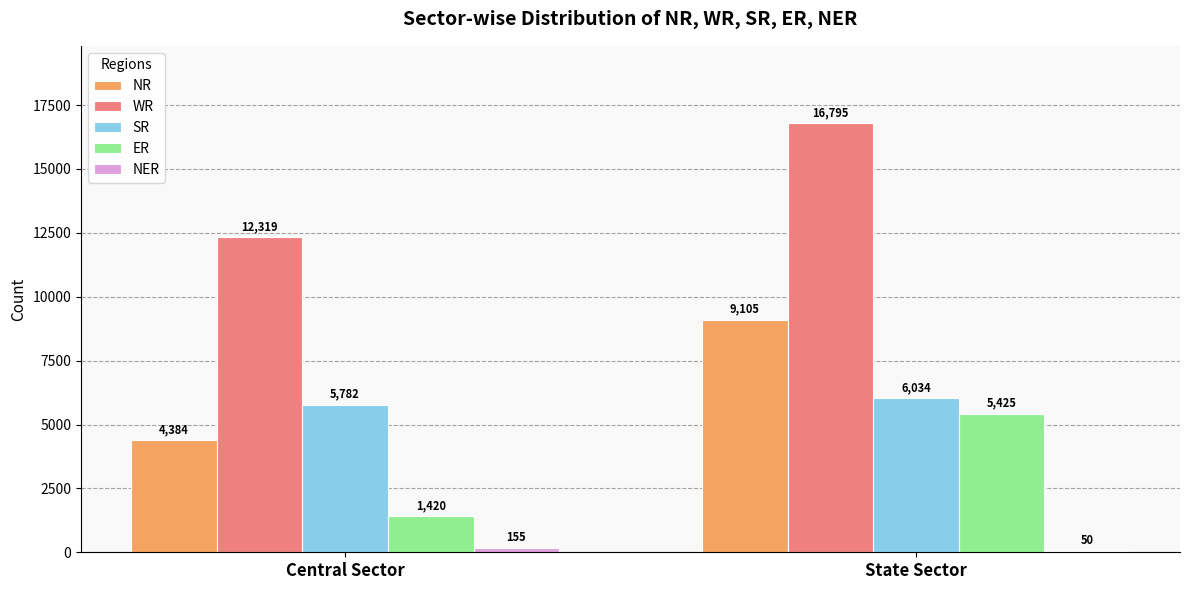

Which category has the highest value across all series?

State Sector